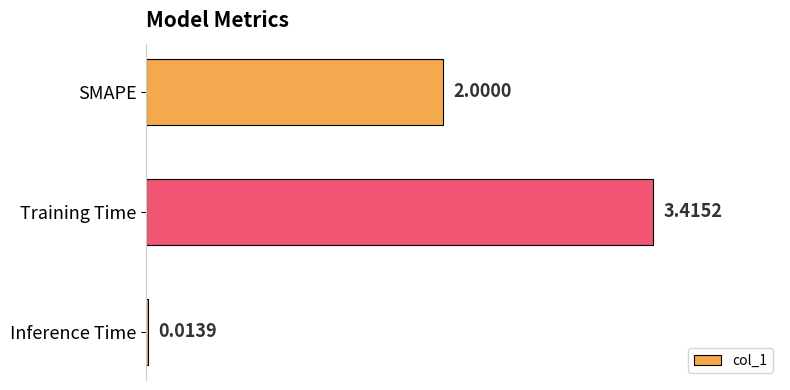

What is the ratio of the value at SMAPE to the value at Training Time?

0.6